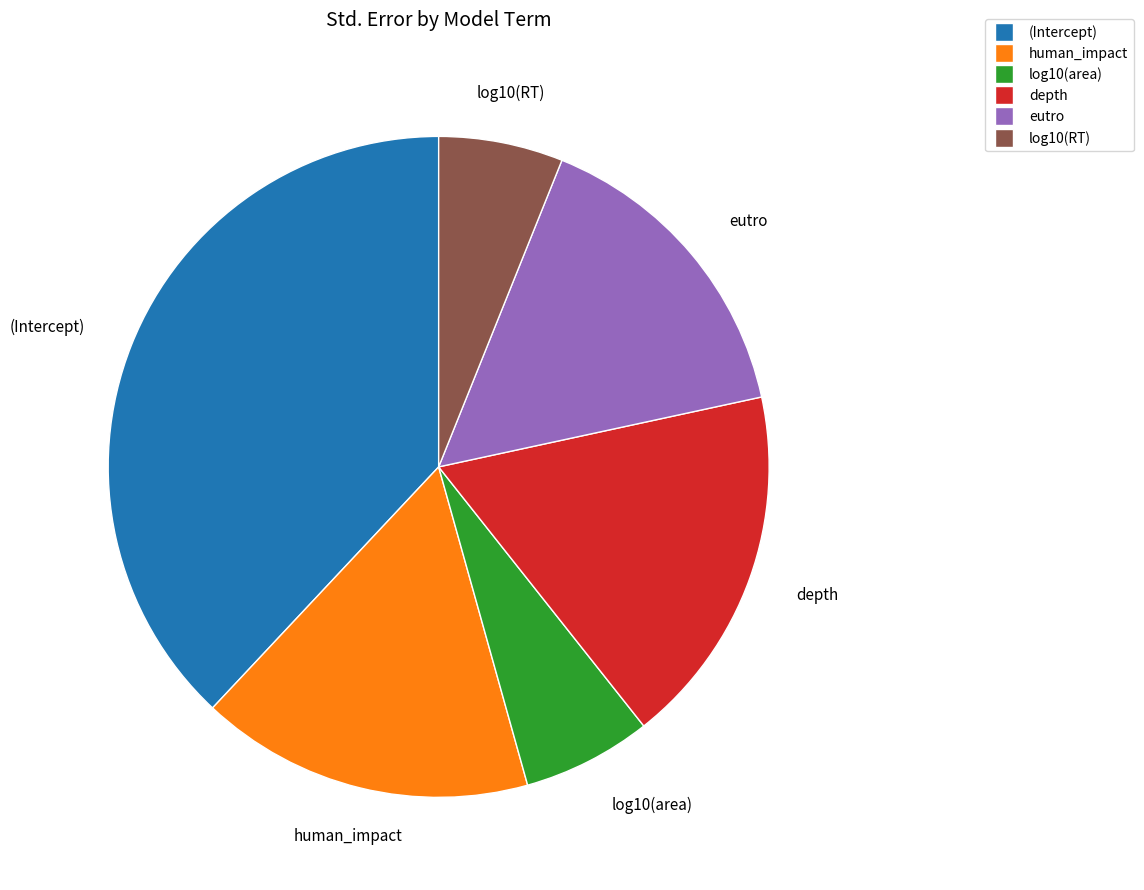

Do log10(RT) and depth together represent more than half of the pie?

No